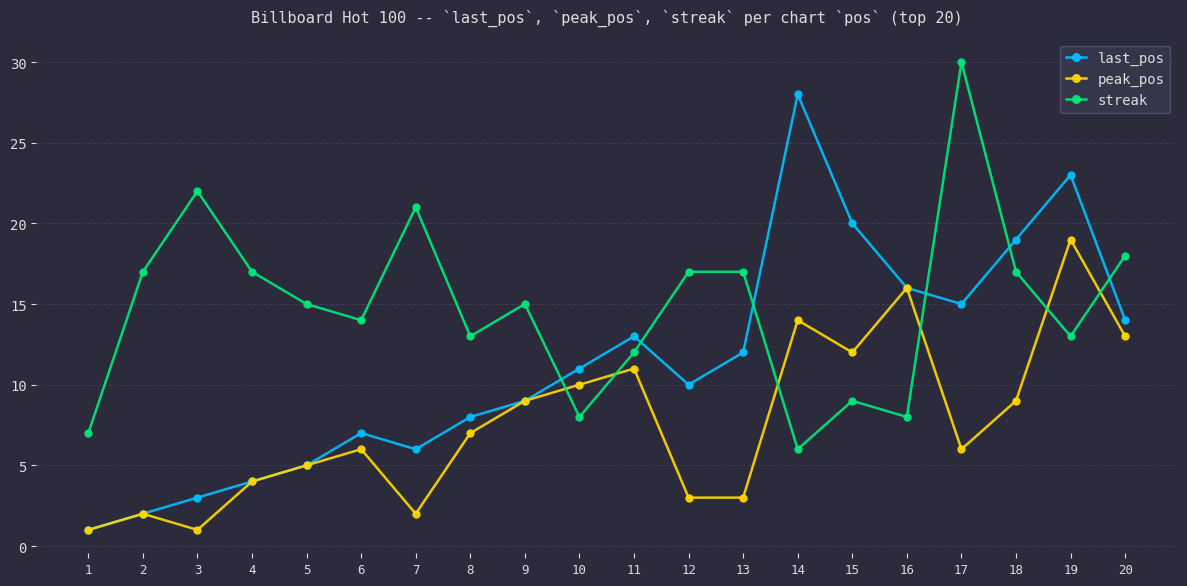

At which category is the sum across all series the highest?

19